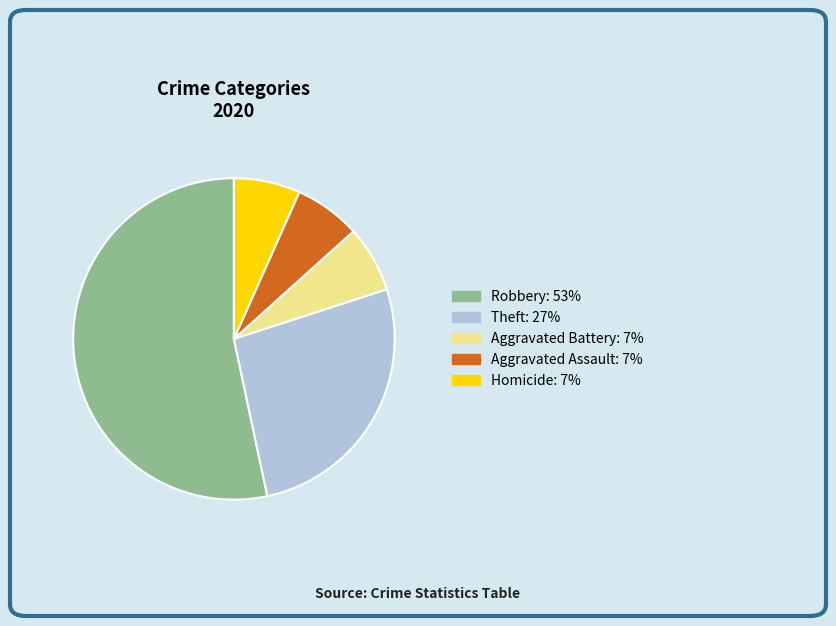

Does any single category account for the majority?

Yes